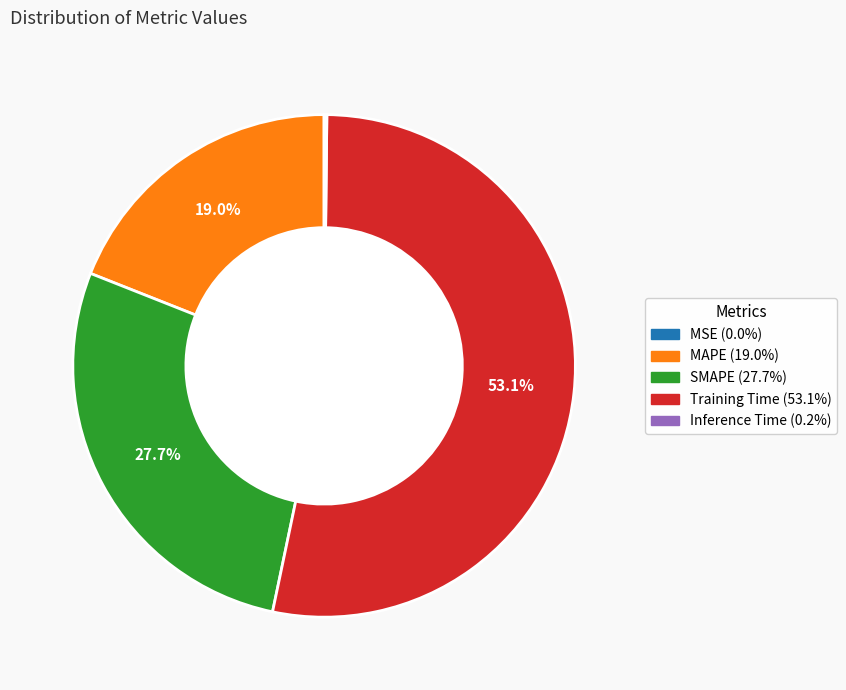

How much of the chart is everything except SMAPE (27.7%)?

72.3%